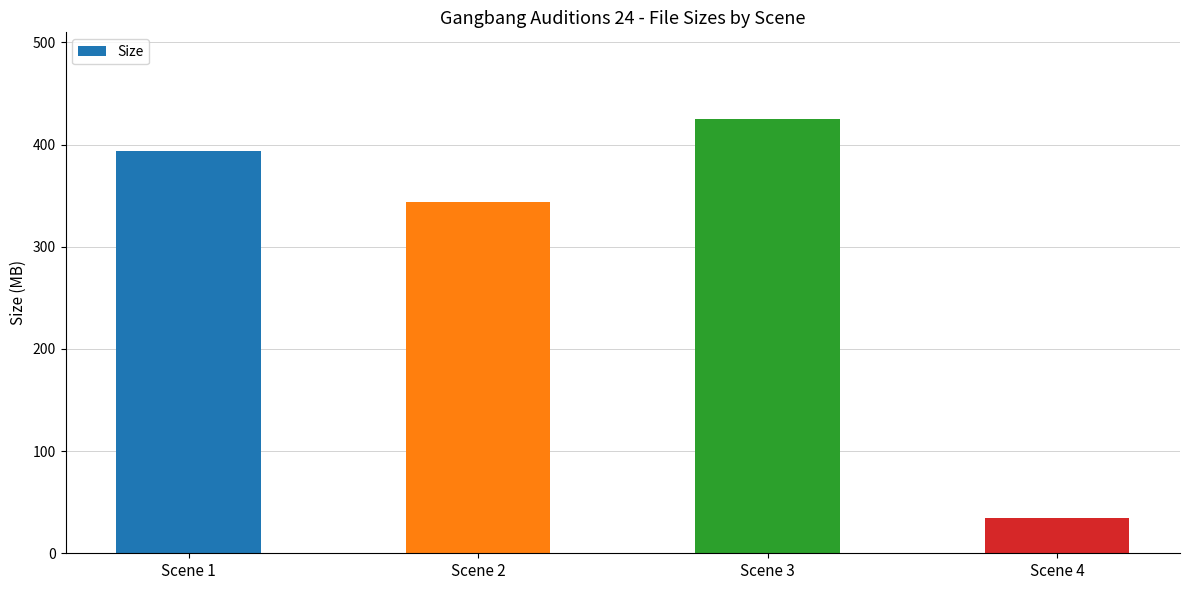

What is the value of the 3rd bar from the left?

424.9